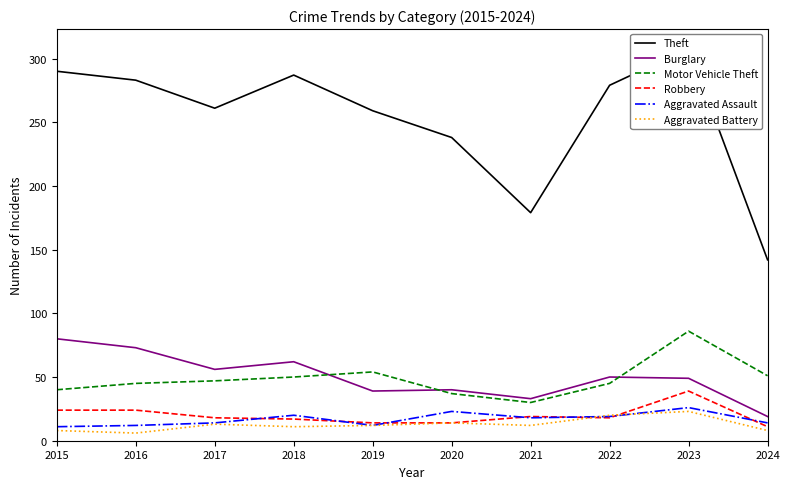

Reading left to right, extract all data points from this chart.

Theft: 2015=290	2016=283	2017=261	2018=287	2019=259	2020=238	2021=179	2022=279	2023=308	2024=142
Burglary: 2015=80	2016=73	2017=56	2018=62	2019=39	2020=40	2021=33	2022=50	2023=49	2024=19
Motor Vehicle Theft: 2015=40	2016=45	2017=47	2018=50	2019=54	2020=37	2021=30	2022=45	2023=86	2024=51
Robbery: 2015=24	2016=24	2017=18	2018=17	2019=14	2020=14	2021=19	2022=18	2023=39	2024=11
Aggravated Assault: 2015=11	2016=12	2017=14	2018=20	2019=12	2020=23	2021=18	2022=19	2023=26	2024=14
Aggravated Battery: 2015=8	2016=6	2017=13	2018=11	2019=12	2020=14	2021=12	2022=20	2023=23	2024=8